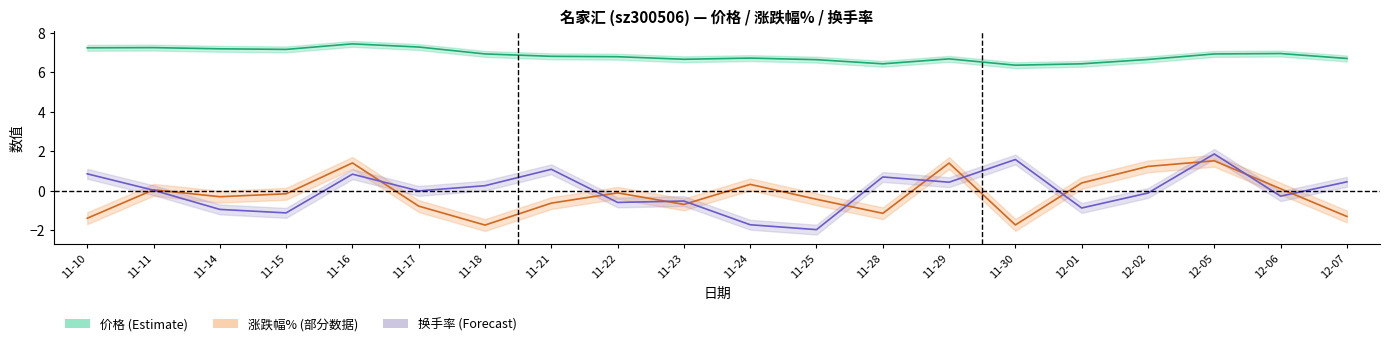

Where does the 换手率 series first go above 0?

11-10